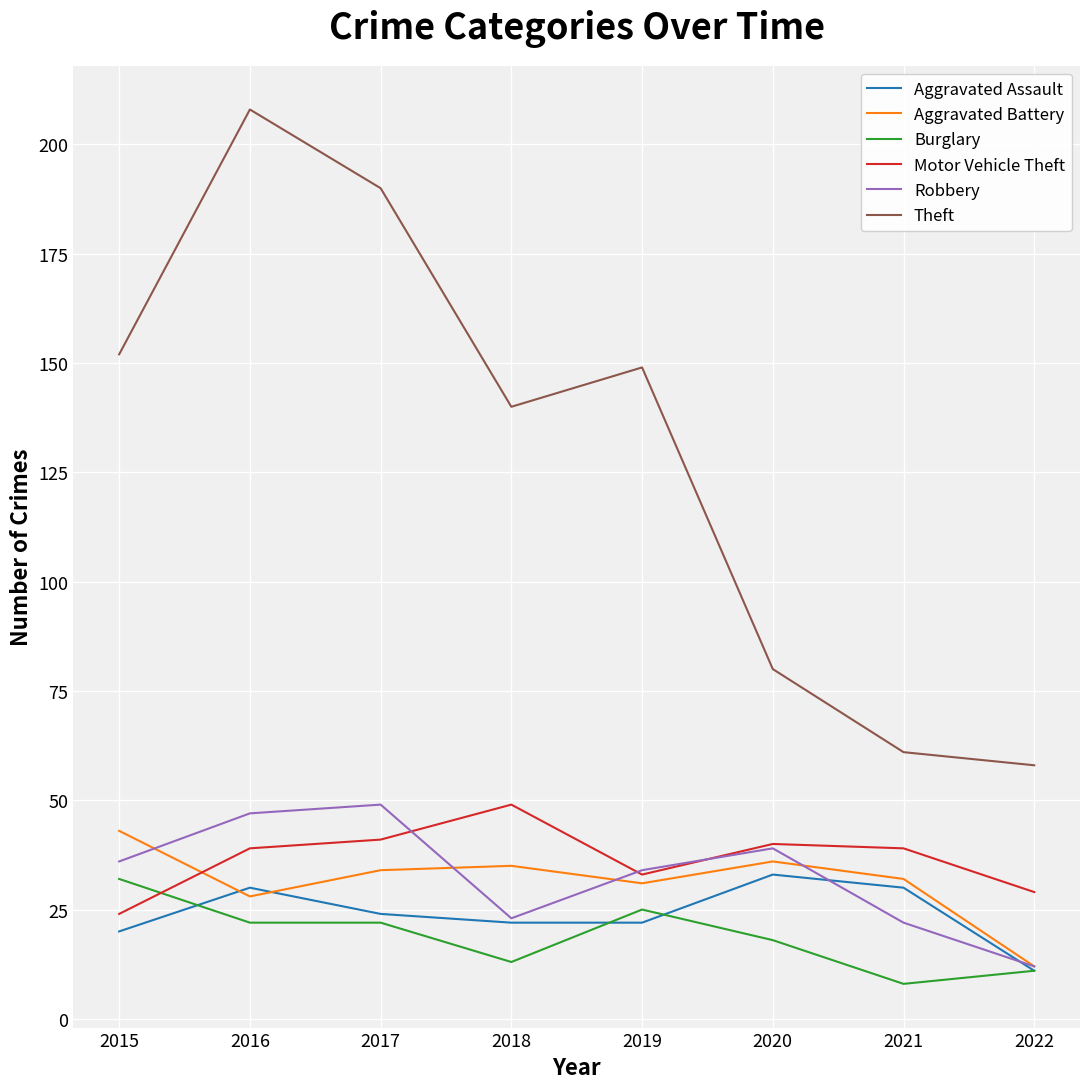

At how many categories does at least one series exceed 40?

8